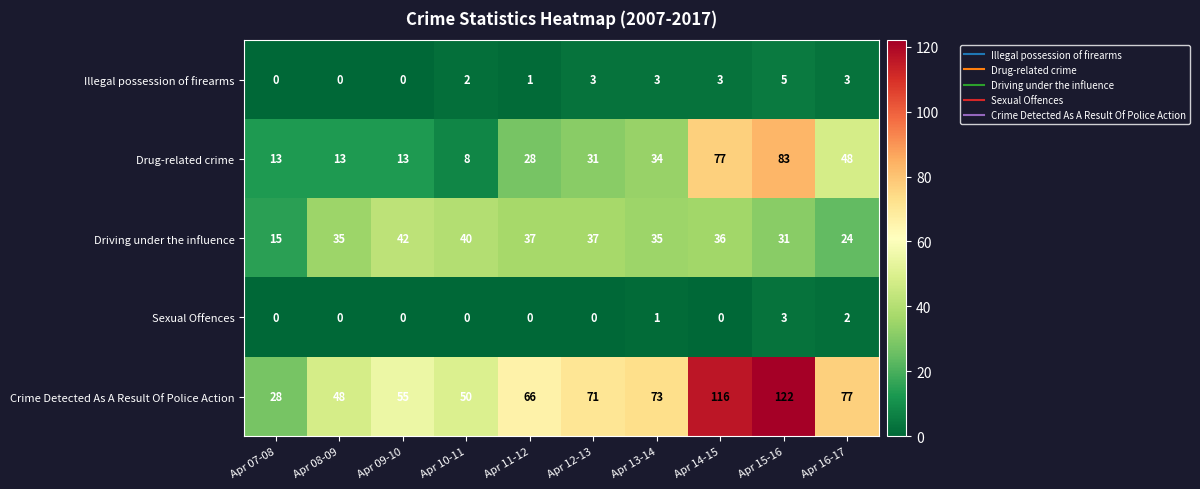

Rank the categories by Crime Detected As A Result Of Police Action value from lowest to highest.

Apr 07-08, Apr 08-09, Apr 10-11, Apr 09-10, Apr 11-12, Apr 12-13, Apr 13-14, Apr 16-17, Apr 14-15, Apr 15-16